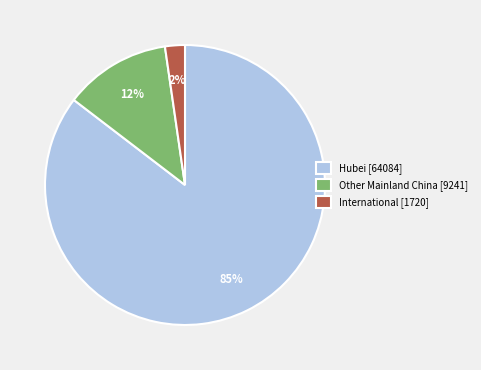

Do Hubei [64084] and International [1720] together represent more than half of the pie?

Yes